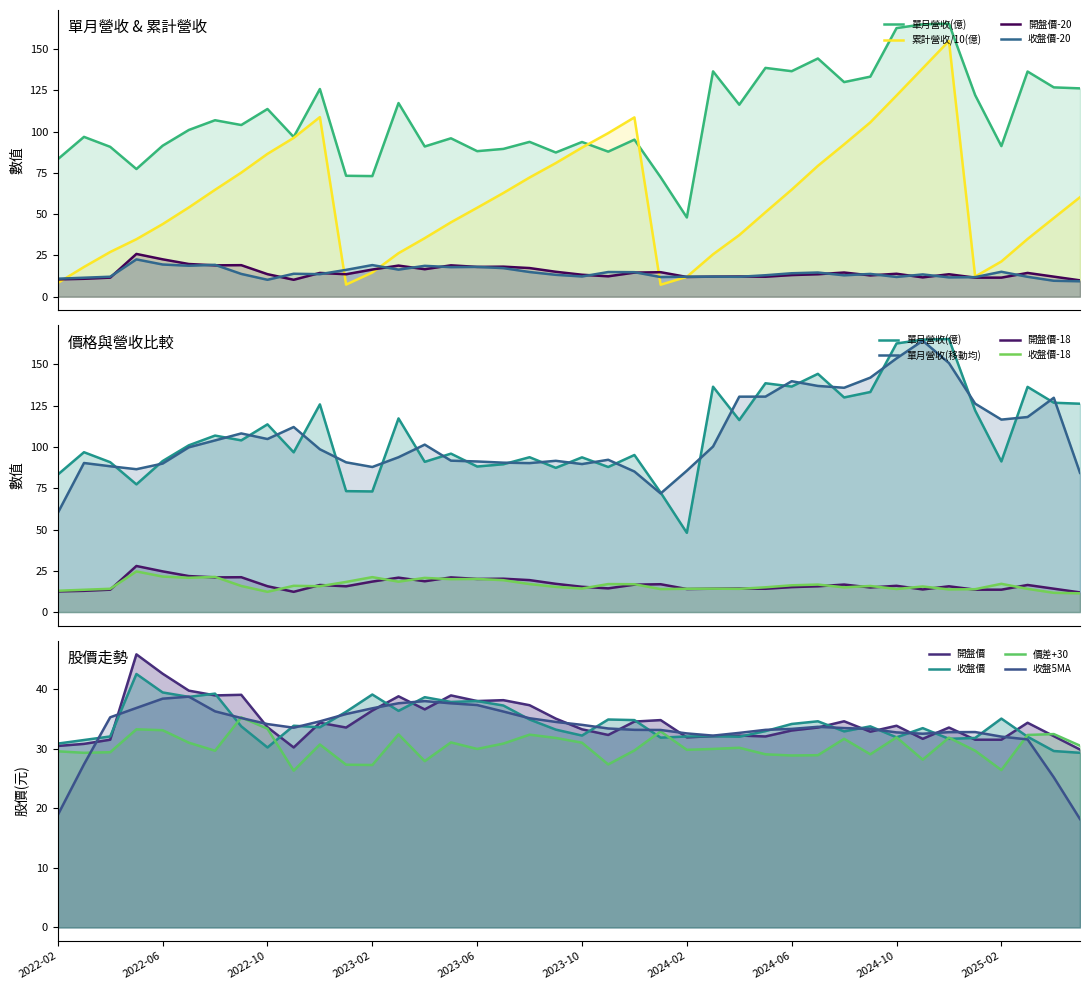

What is the total value across all series at 2024-01?

106.4